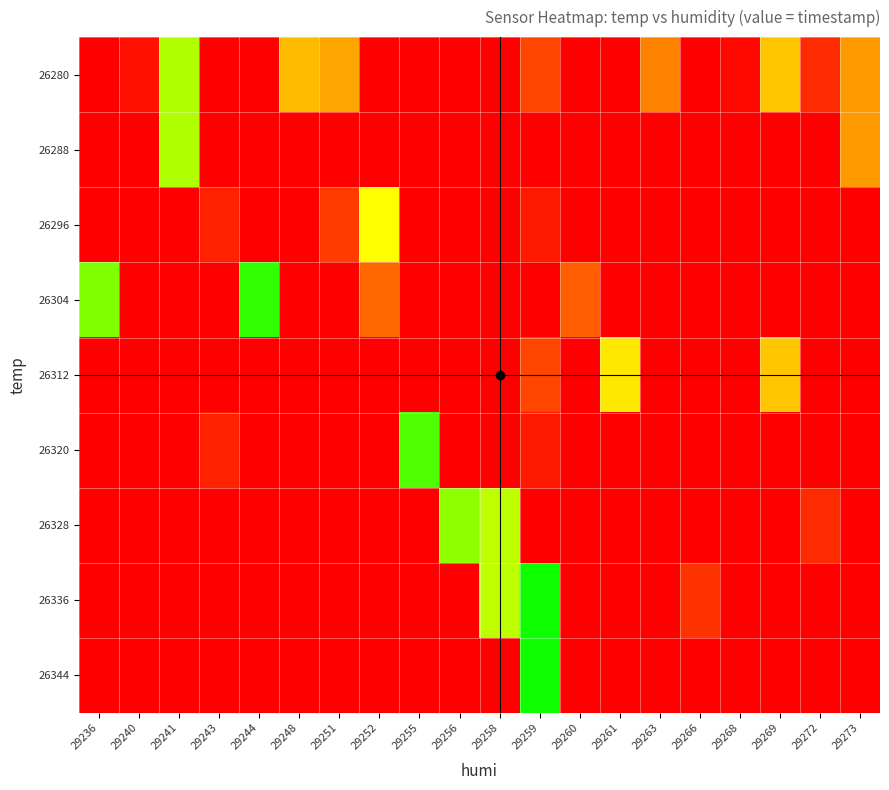

What is the maximum value shown in the chart?

390